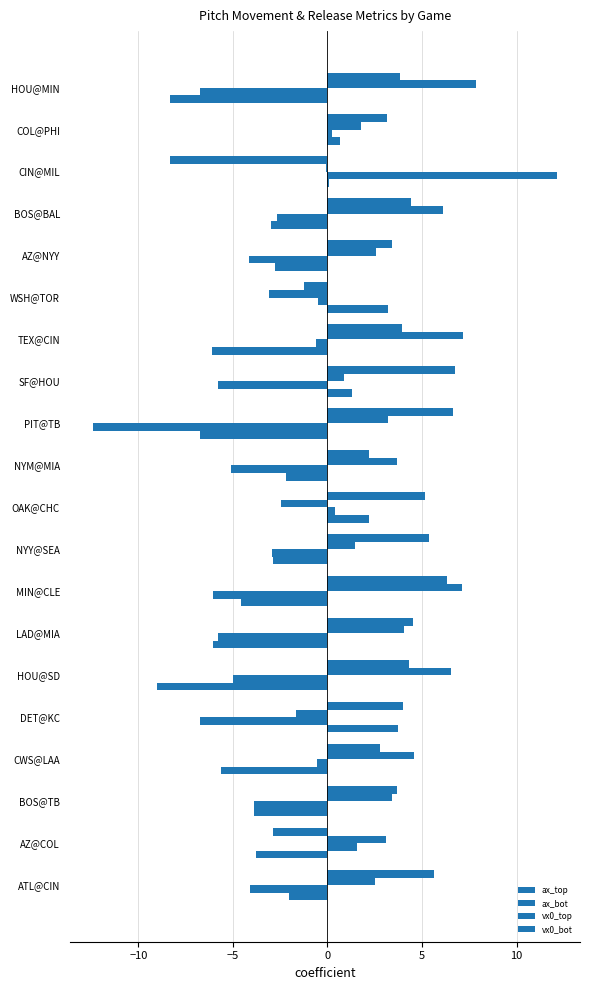

What is the highest value of the ax_bot series?

12.1